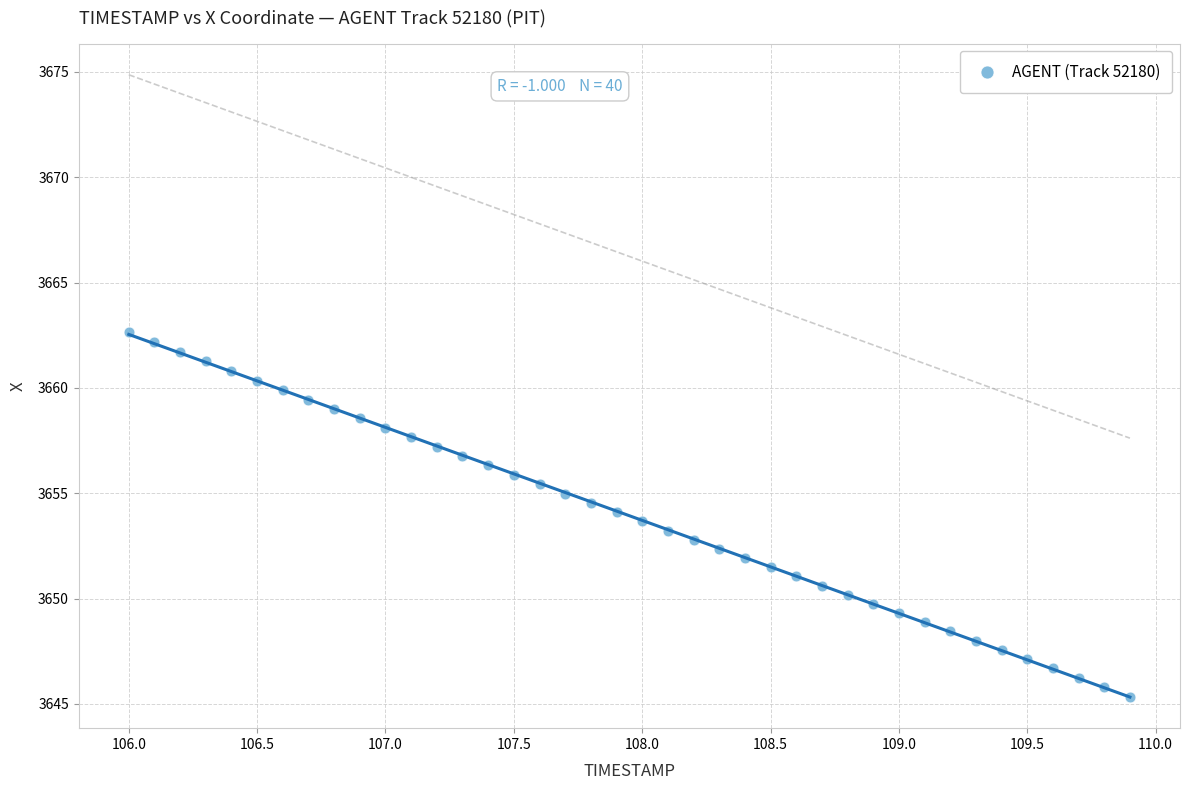

What is the range of X values (max minus min)?

3.9